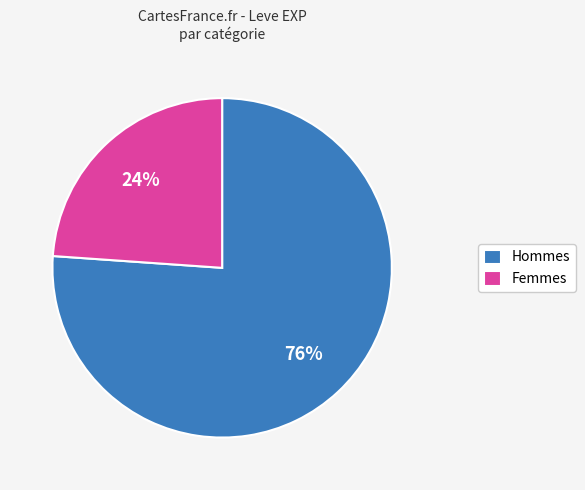

What percentage is the Femmes slice, to the nearest percent?

24%